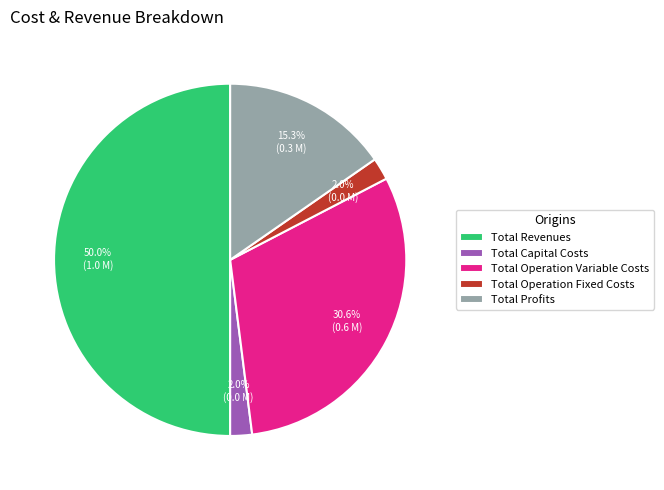

Is Total Operation Variable Costs the majority of the pie?

No